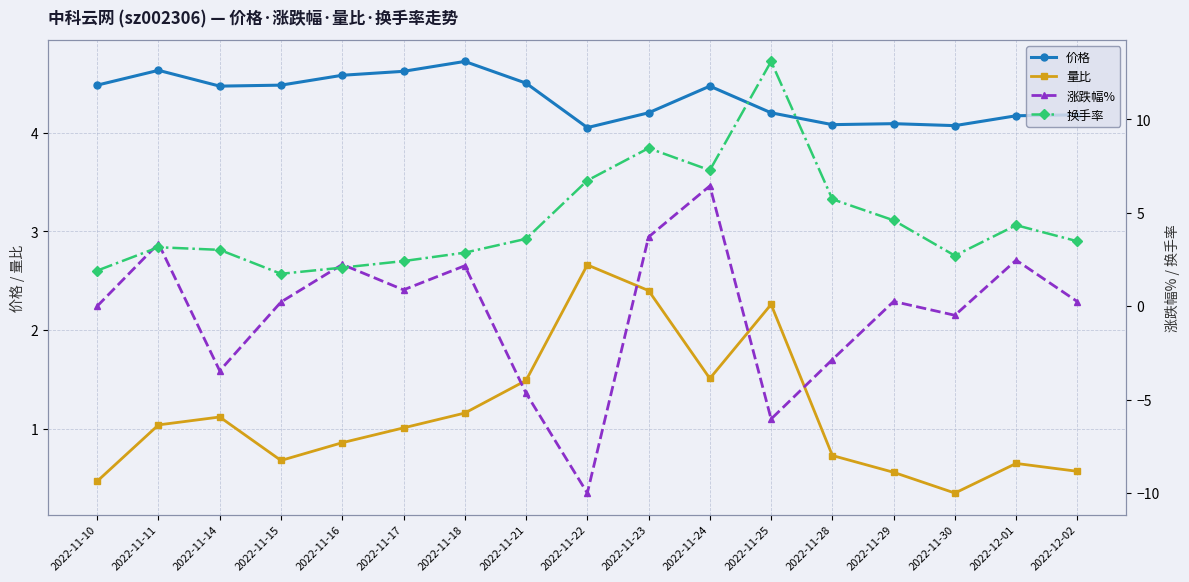

What is the total value across all series at 2022-12-02?

8.5